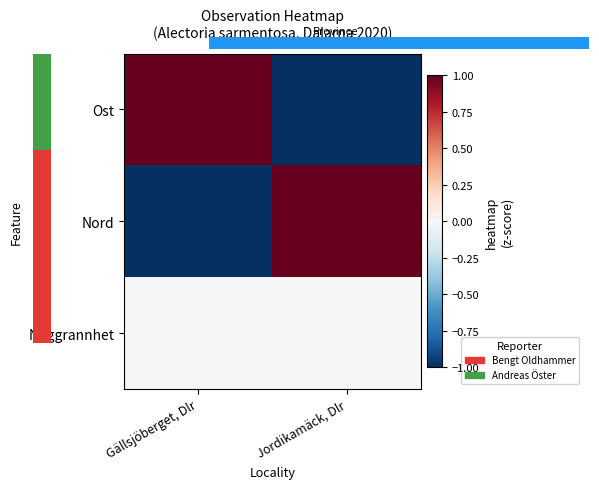

How many categories are shown in the chart?

2